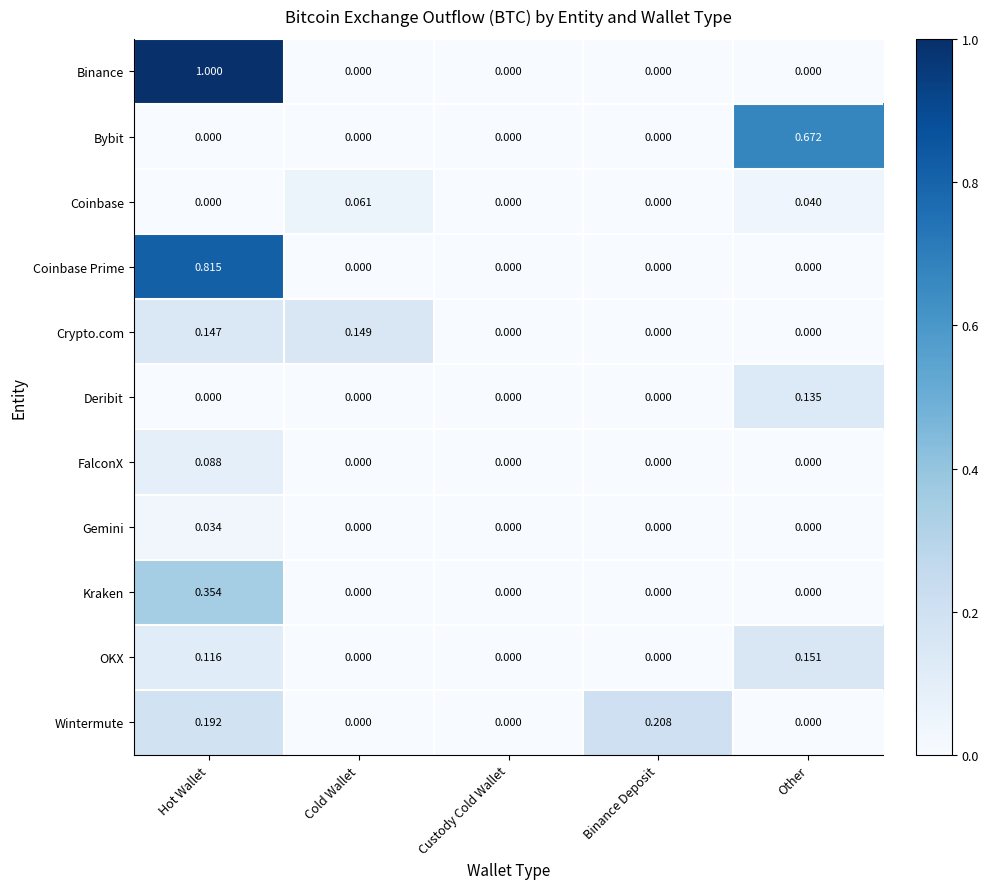

Between Cold Wallet and Other, which series saw the biggest shift?

Bybit